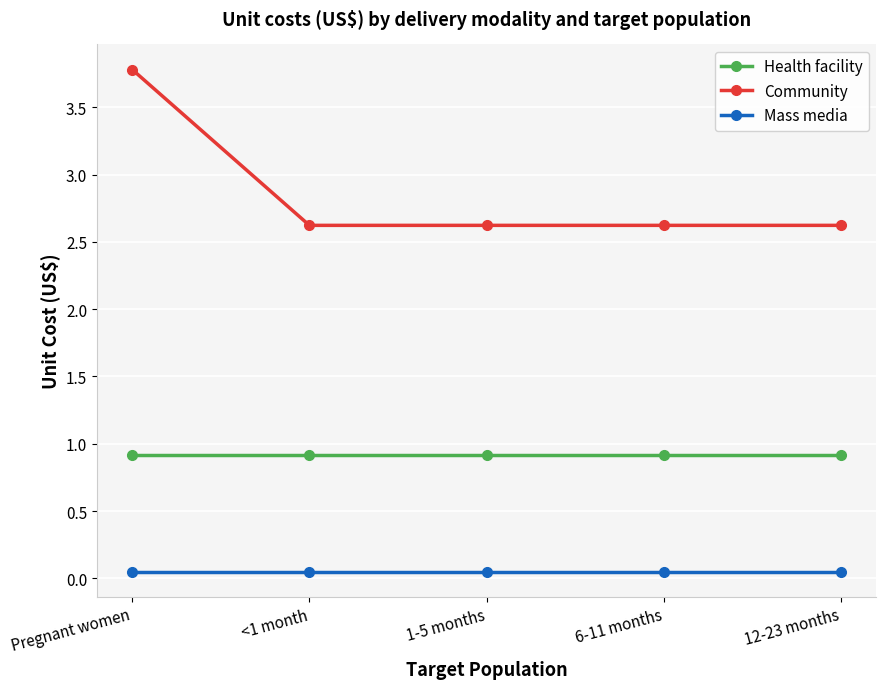

What are all the series names shown in the legend?

Health facility, Community, Mass media